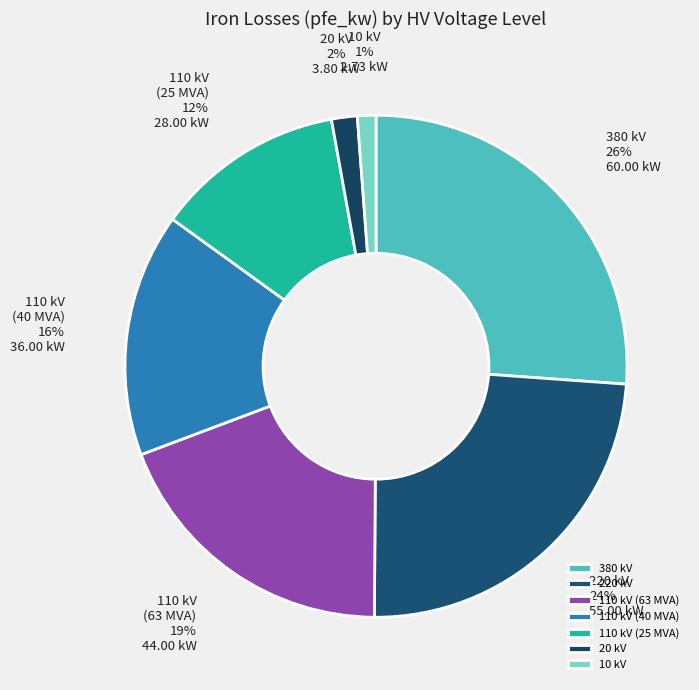

True or false: 380 kV accounts for 26% of the total.

True